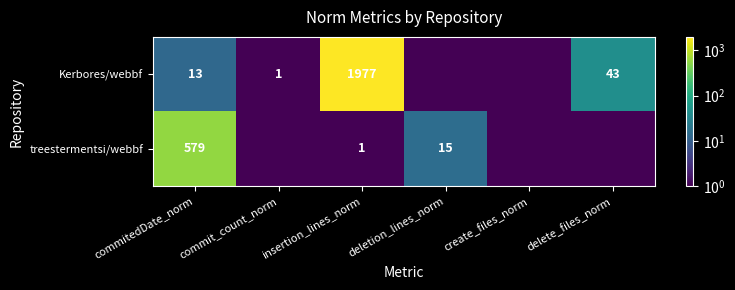

What is the sum of the Kerbores/webbf values at commitedDate_norm and insertion_lines_norm?

1990